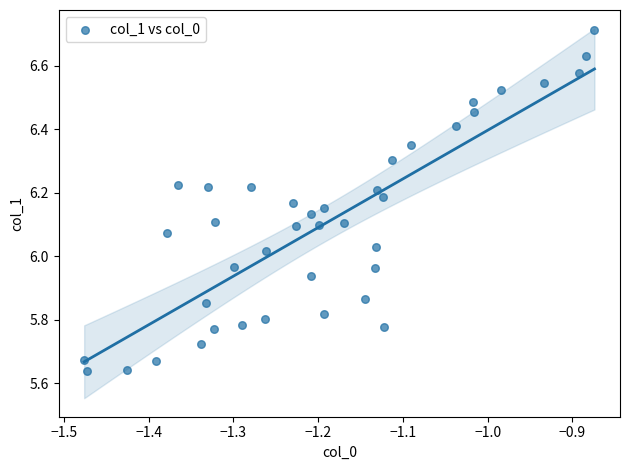

What is the range of X values (max minus min)?

0.6